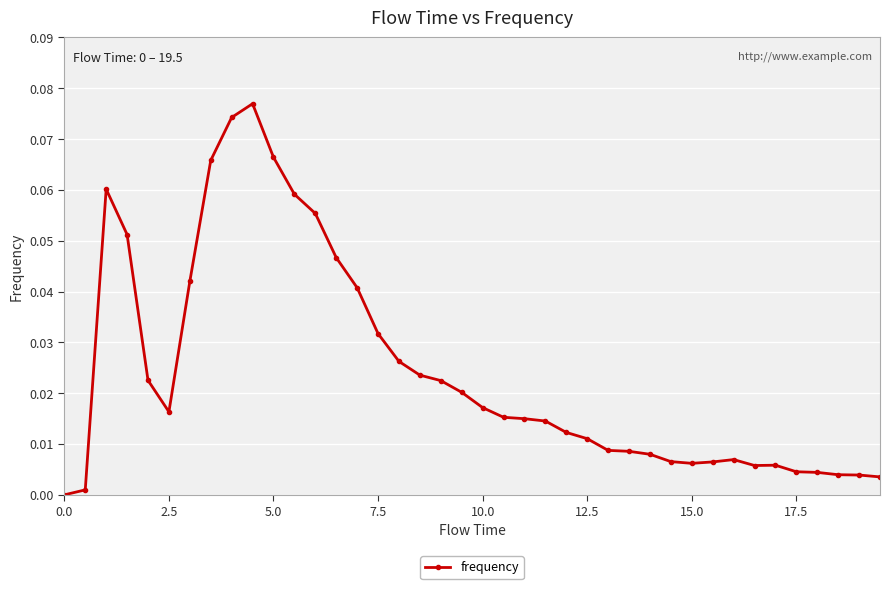

True or false: there are more than 0 points higher than both neighbors.

True